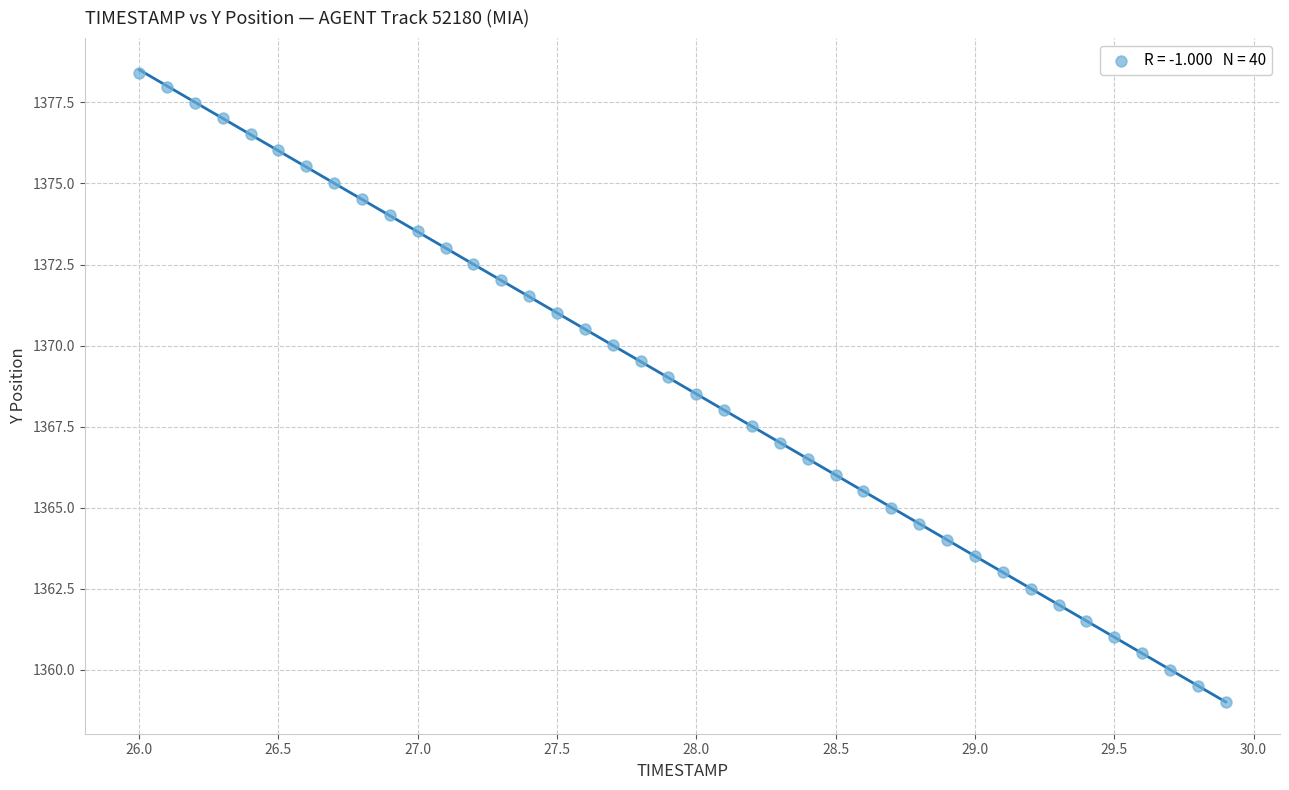

What is the range of Y values (max minus min)?

19.4